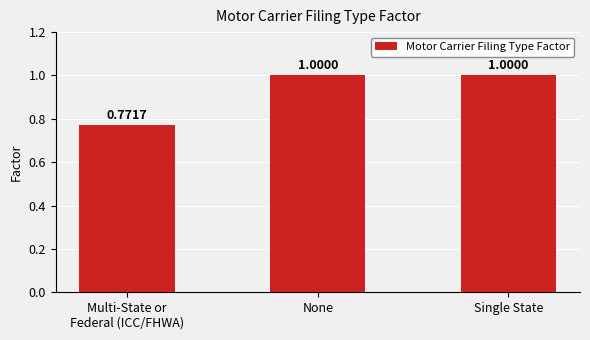

What is the ratio of the value at None to the value at Single State?

1.0